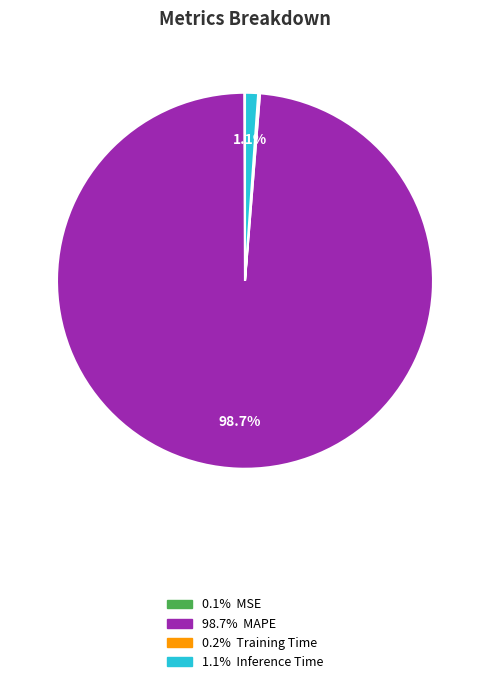

Is there any slice that represents more than half of the pie?

Yes